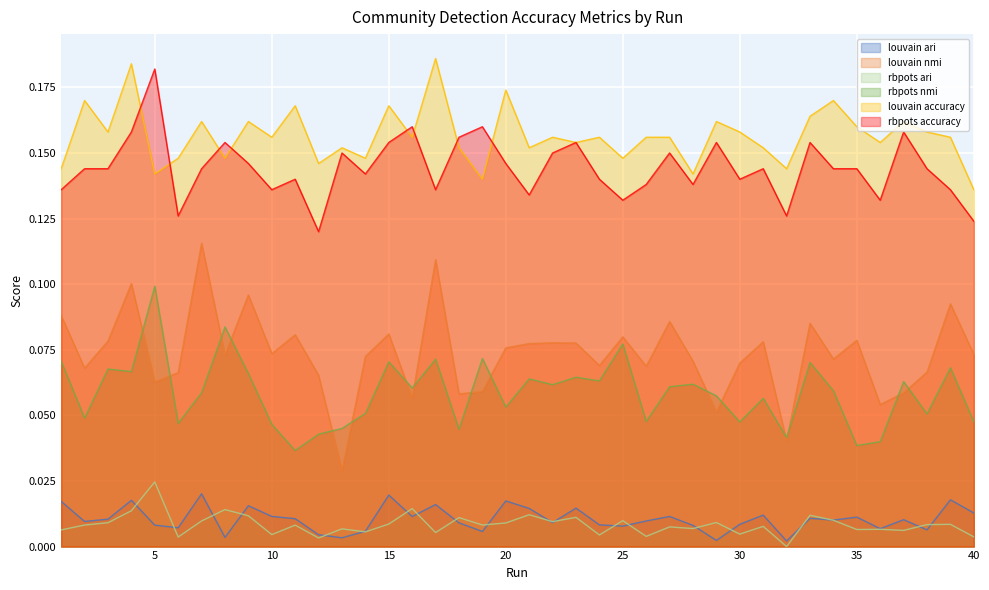

True or false: louvain ari and louvain accuracy cross at least once.

False